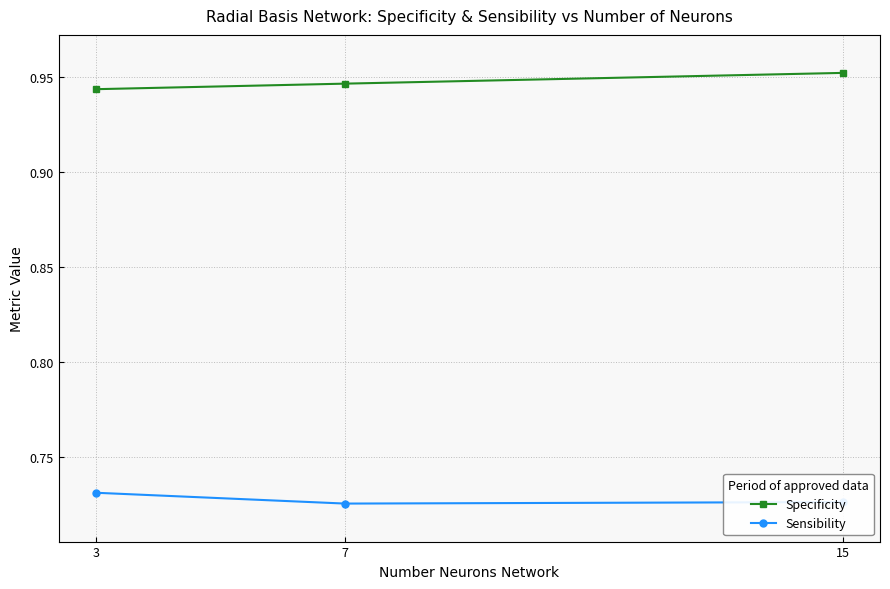

How many Specificity values are between 0 and 1?

3